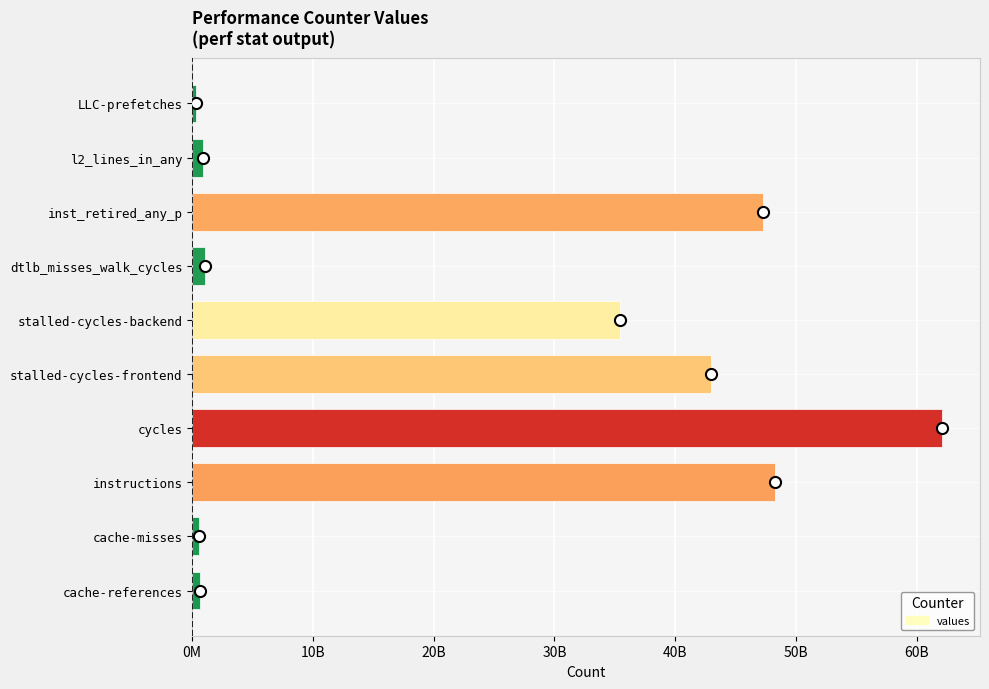

What is the sum of all values?

239434909463